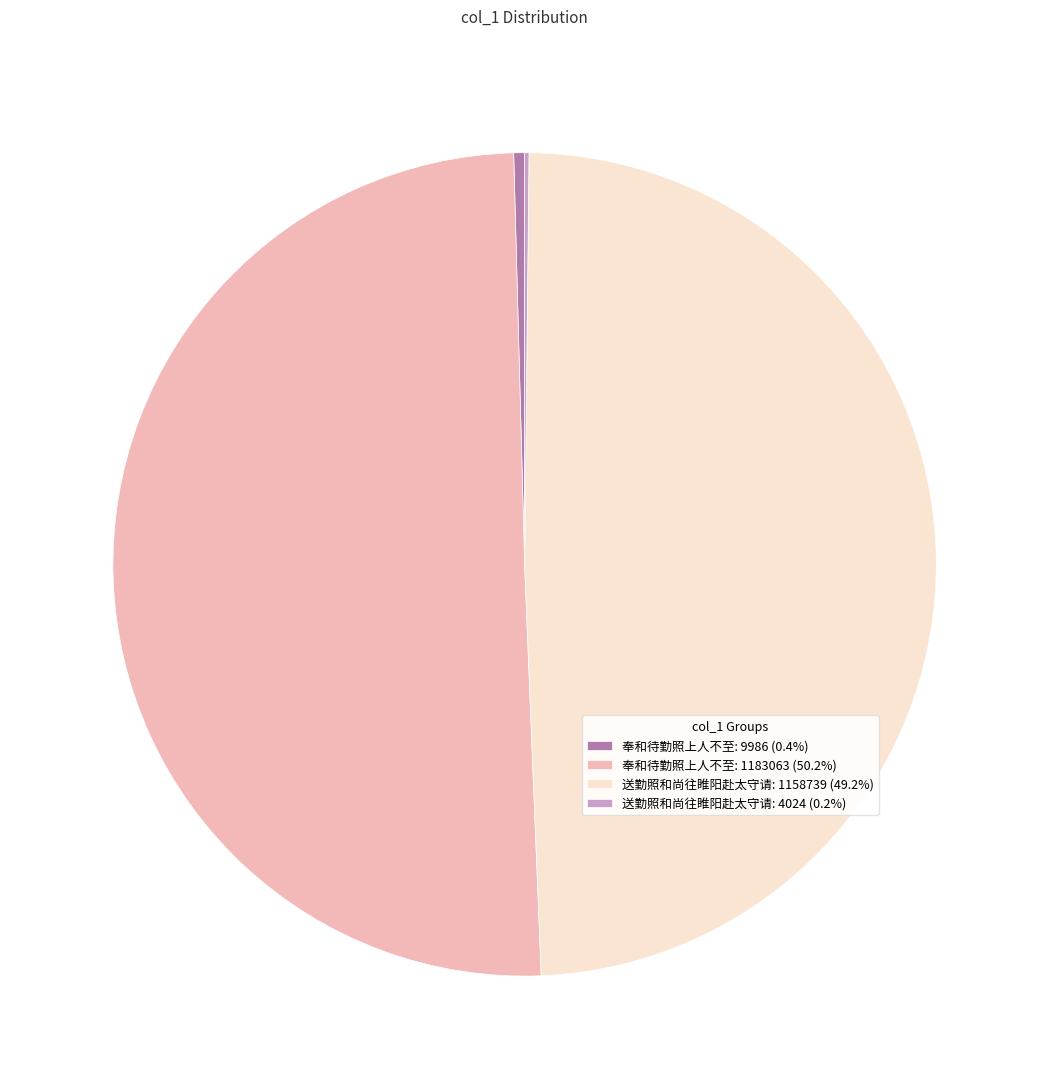

Combined, do 送勤照和尚往睢阳赴太守请: 1158739 (49.2%) and 奉和待勤照上人不至: 1183063 (50.2%) account for over 50%?

Yes